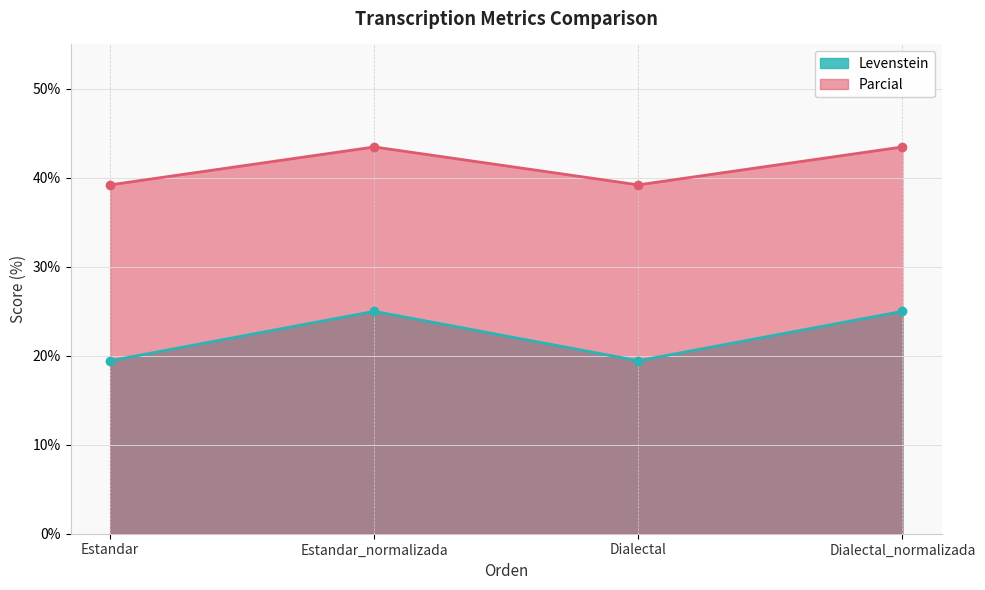

True or false: Levenstein has more than 0 points higher than both neighbors.

True